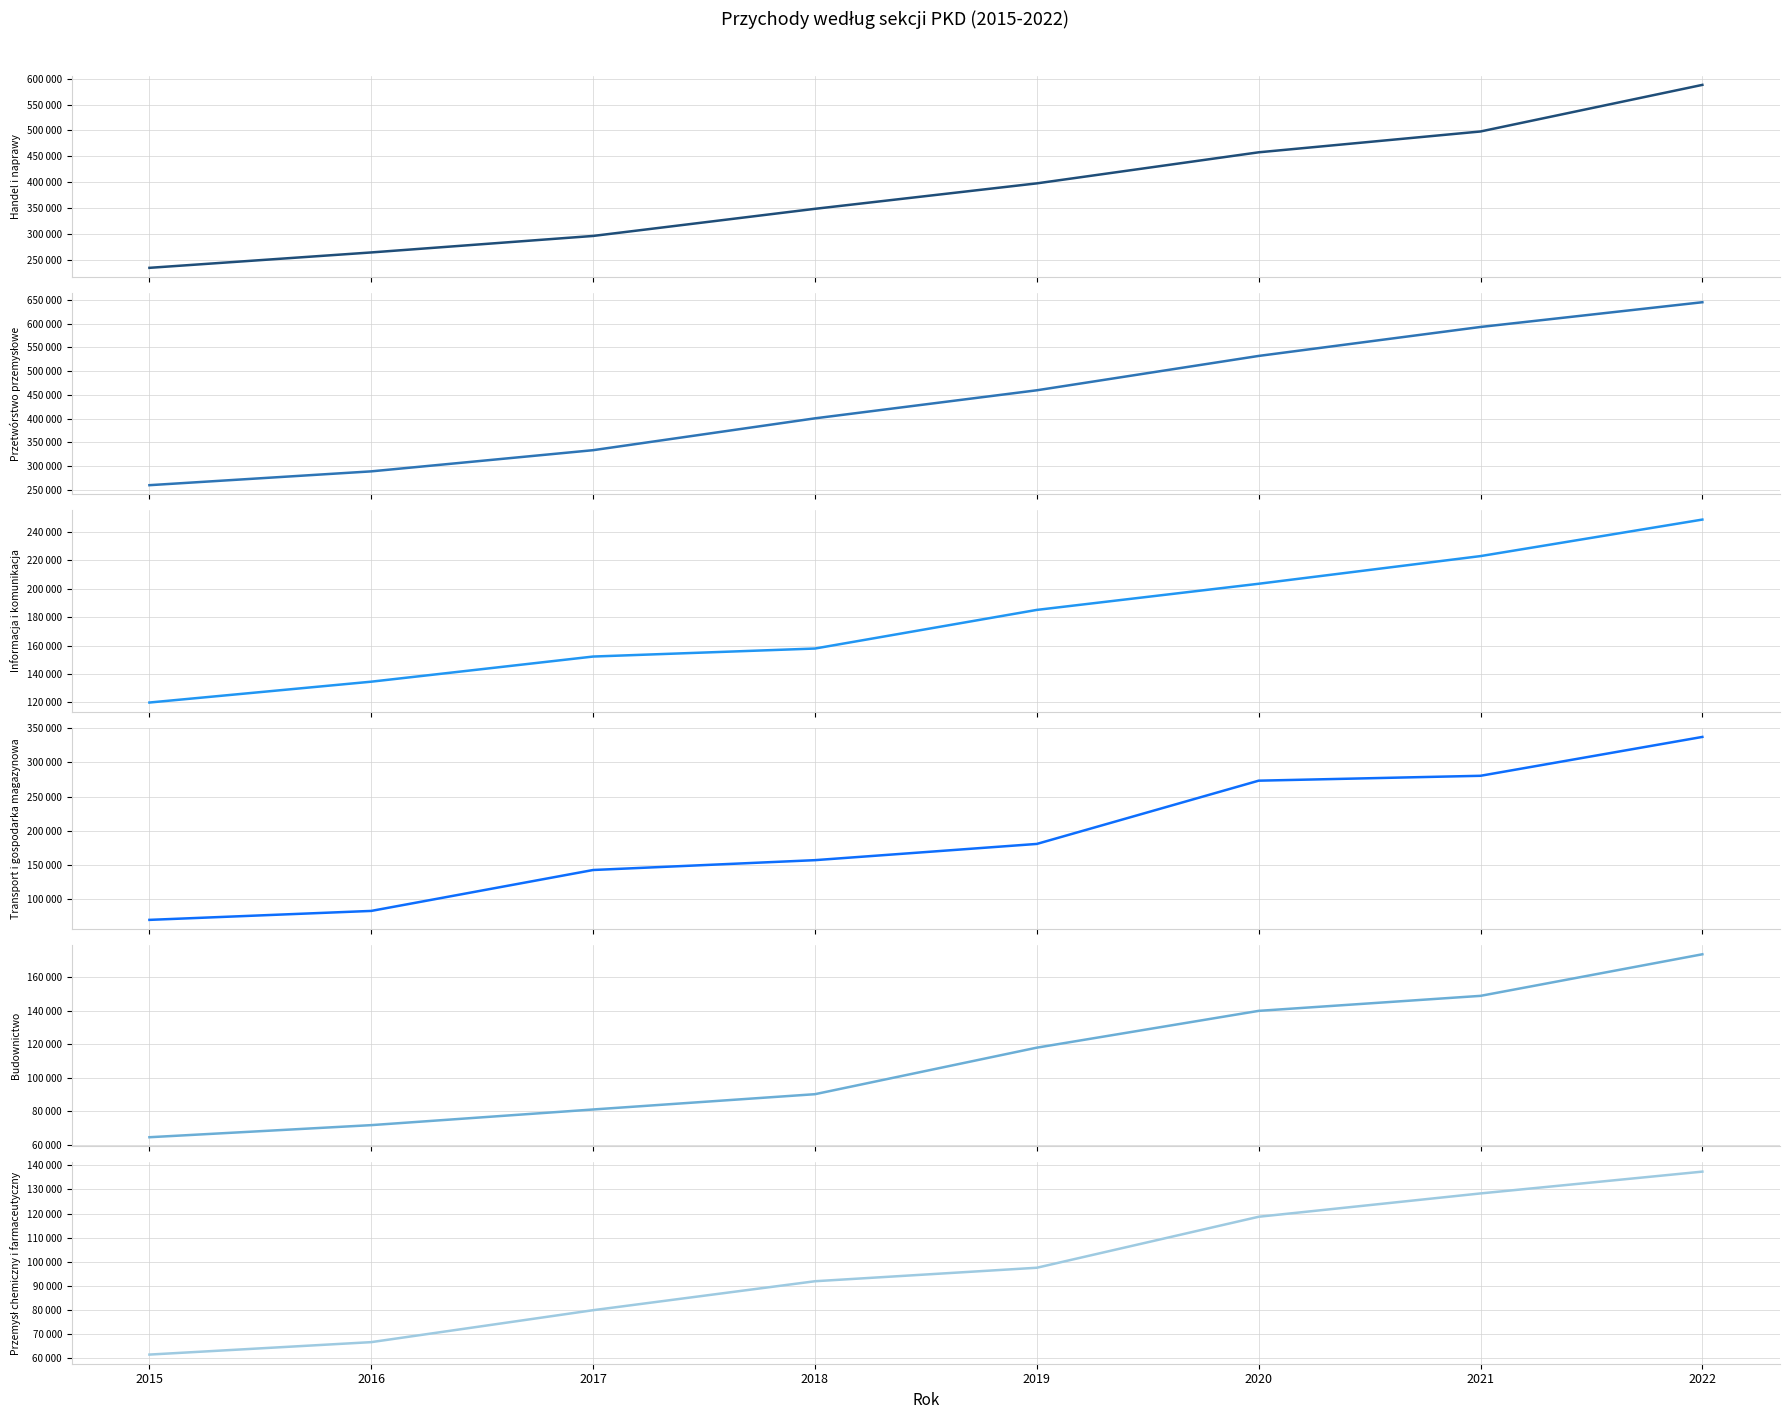

What is the value of the Transport i gospodarka magazynowa point at the 3rd from the left?

142728